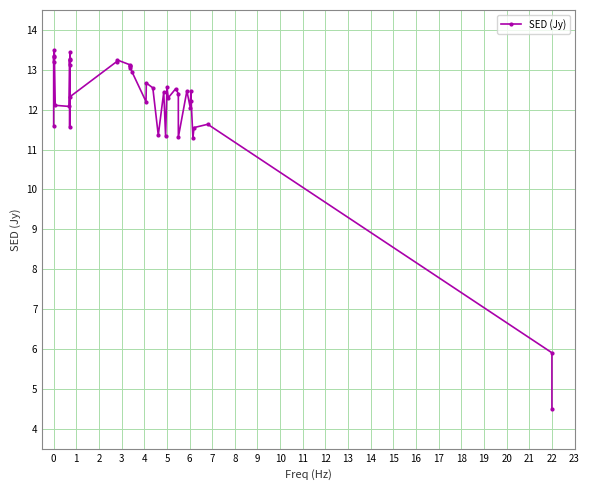

The value at 8 is 21.6. True or false?

False